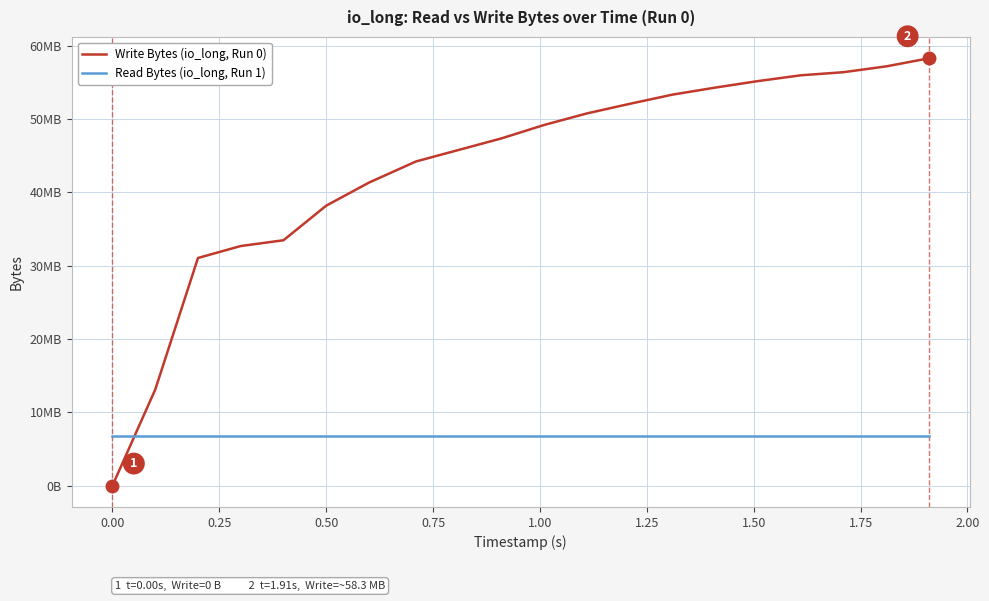

What is the label of the 15th point from the right?

0.50